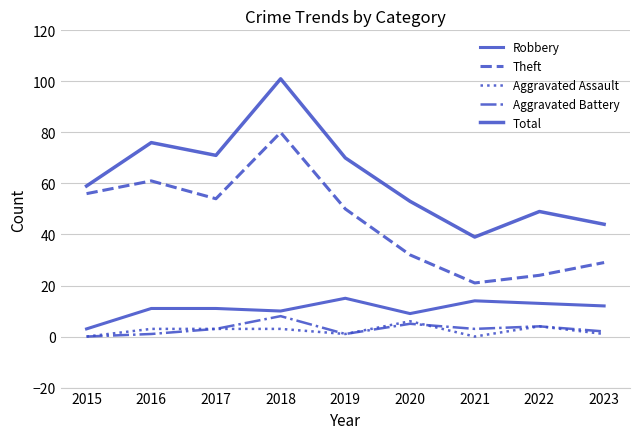

True or false: Aggravated Assault has more than 0 interior local peaks.

True